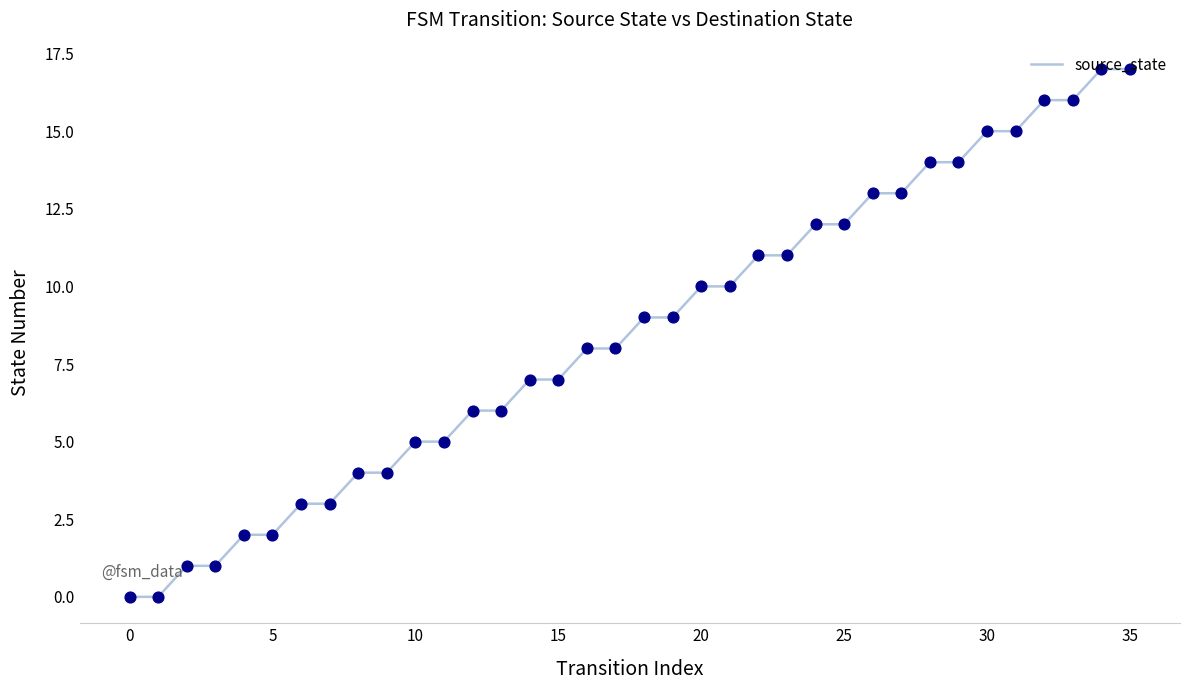

What is the difference between the maximum and minimum values?

17